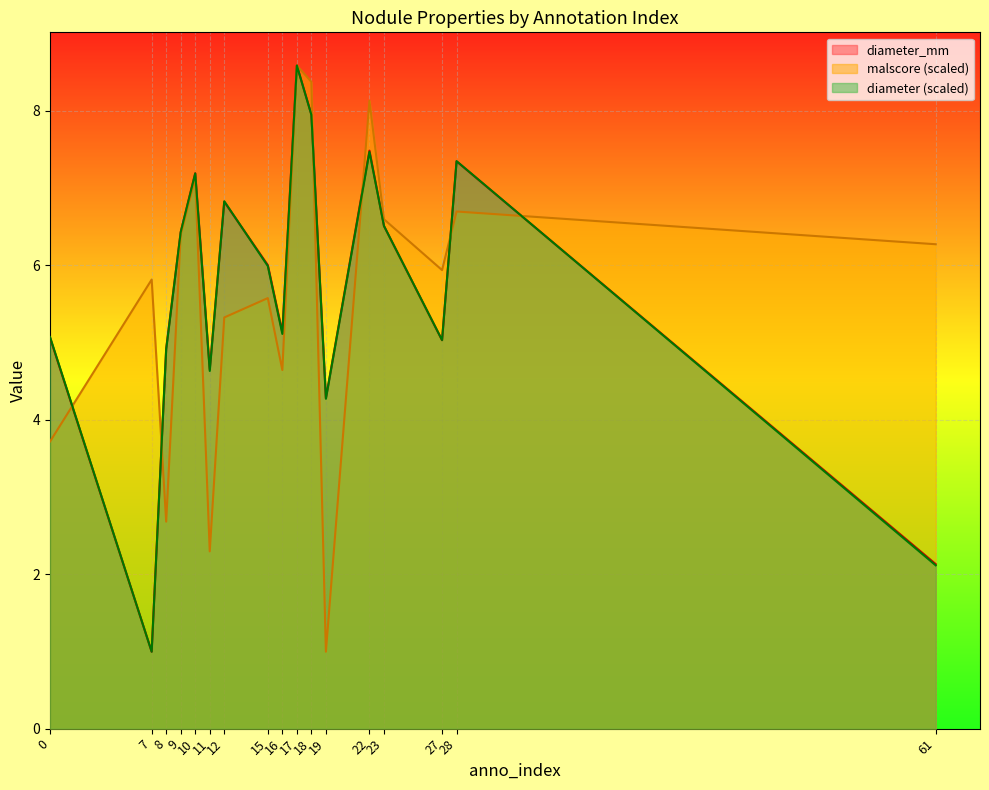

True or false: malscore has a value of 1.0 at 19.

True